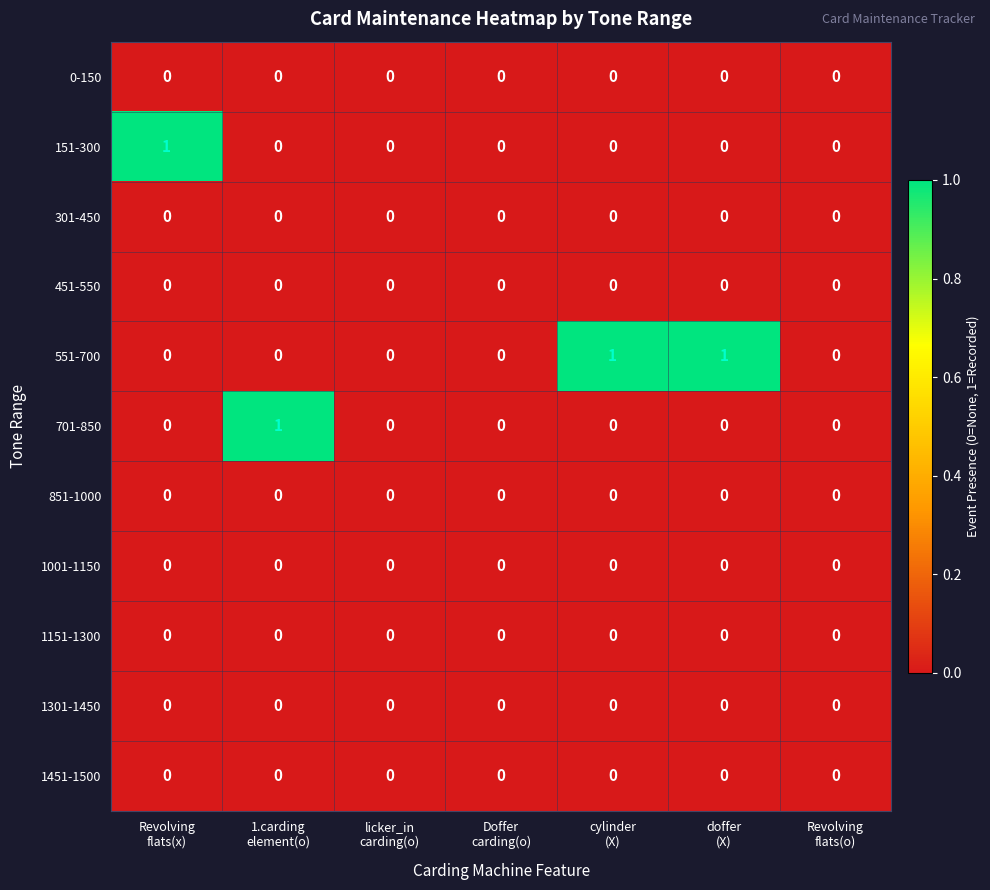

Which series has the largest total across all categories?

551-700